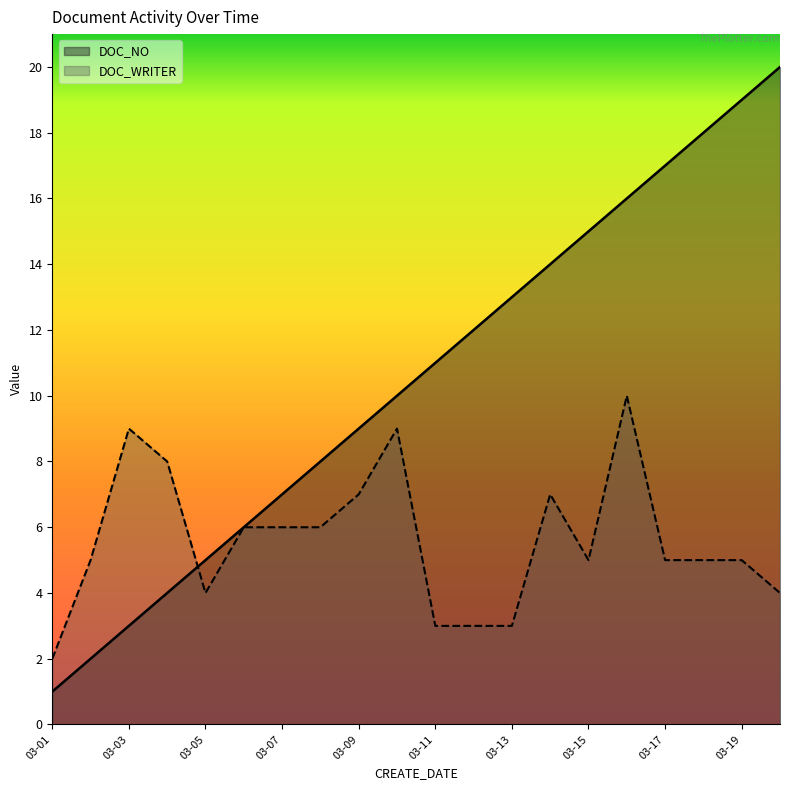

How many DOC_WRITER values are between 4 and 7?

12